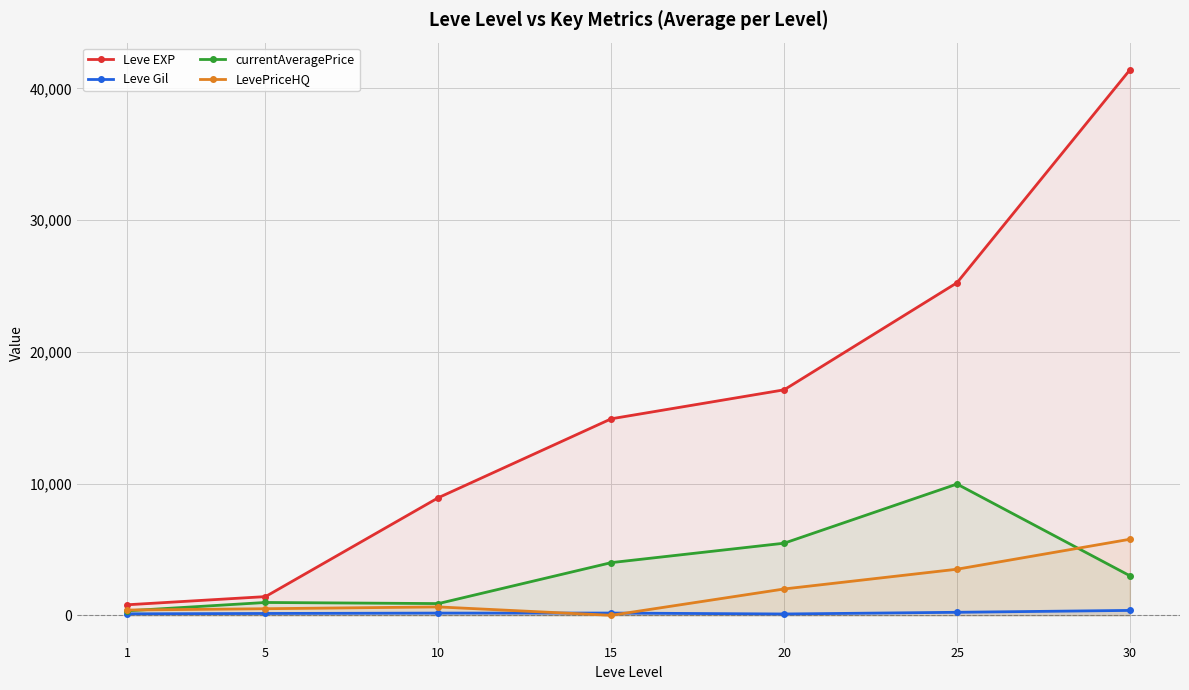

What is the difference between the Leve EXP values at 25 and 30?

16160.0